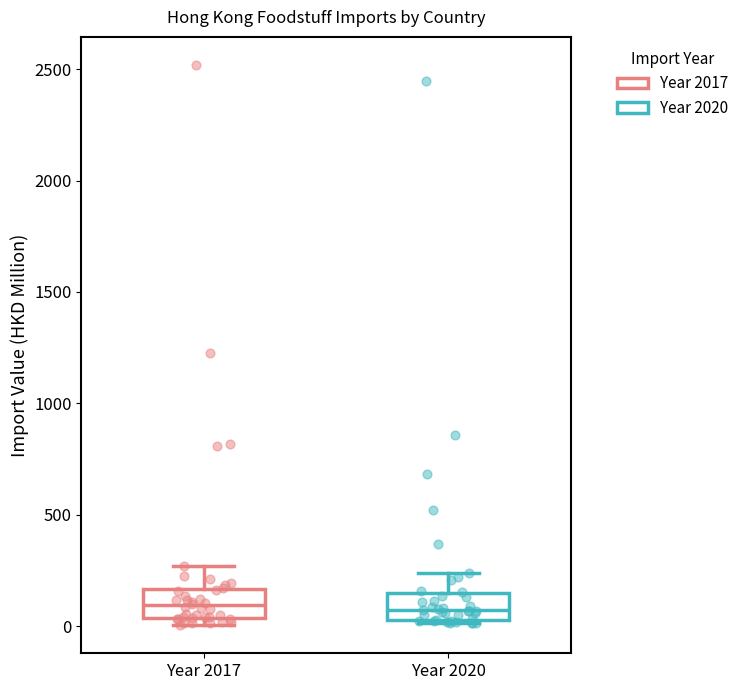

Reading left to right, read every box against the y-axis: the position of its median line, the range the box covers, and the ends of its whiskers. The values are not printed on the chart, so give them approximately, as read against the axis.

Year 2017: median 100, box 50 to 150, whiskers 0 to 250
Year 2020: median 50 (inside the box), box 50 to 150, whiskers 0 to 250